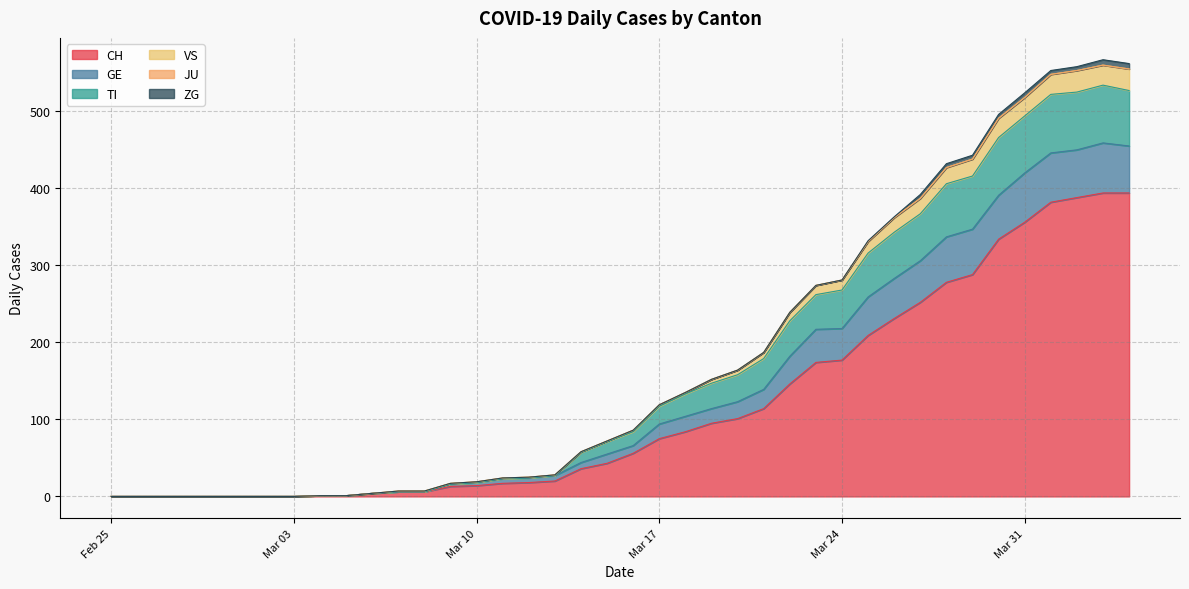

True or false: TI and CH cross at least once.

False